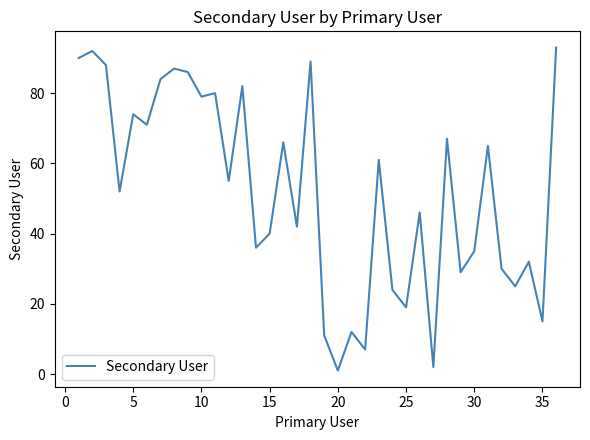

What is the difference between the maximum and minimum values?

92